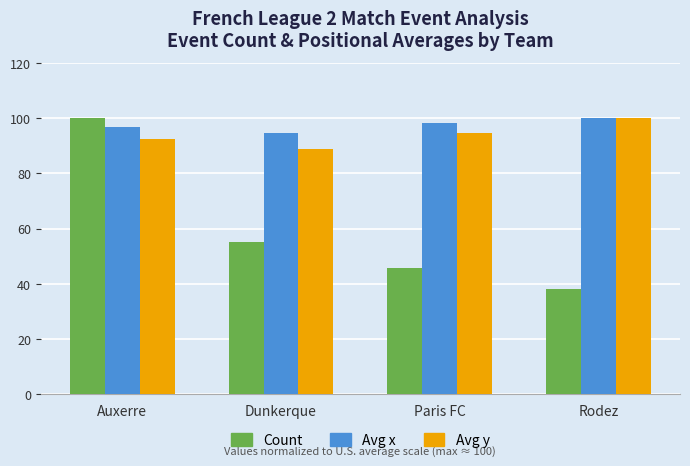

At Dunkerque, list the series in order from smallest to largest.

Count, Avg y, Avg x